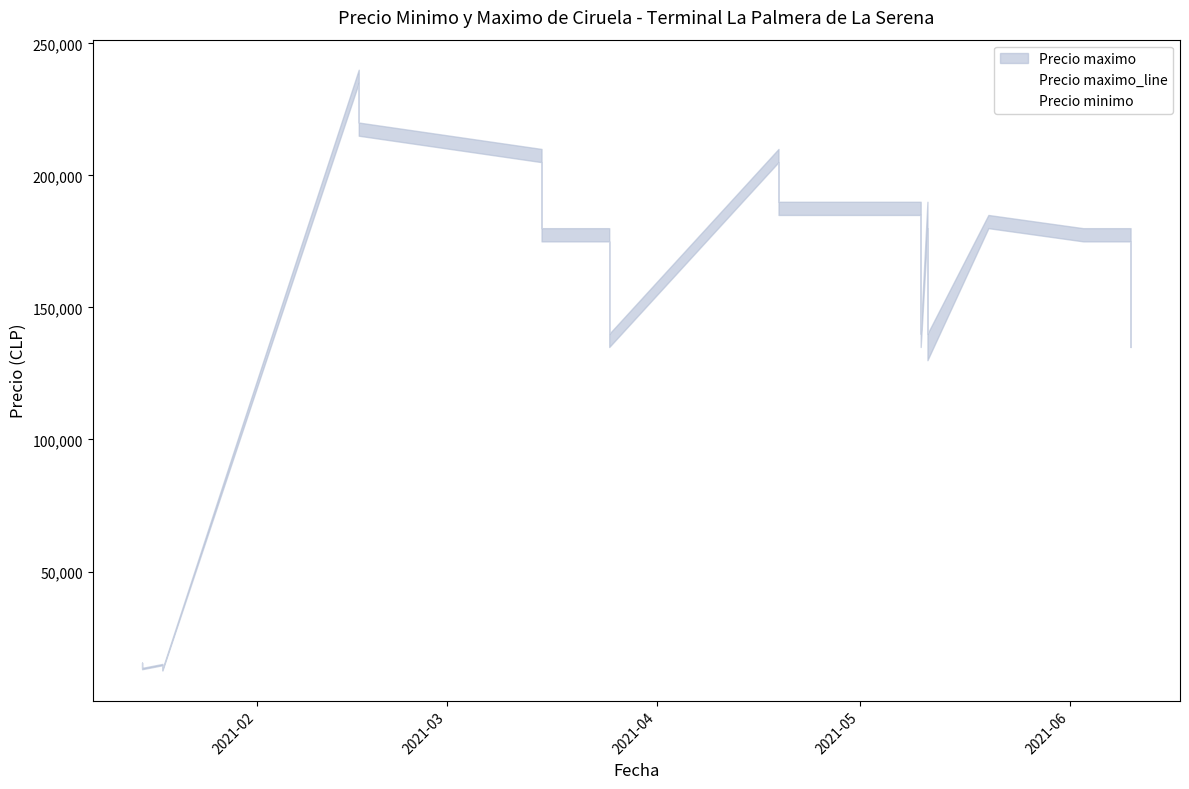

Reading left to right, what are all the values shown in this chart?

Precio maximo_line: 15500	13500	15000	13000	240000	220000	210000	180000	180000	140000	210000	190000	190000	140000	190000	140000	185000	180000	180000	140000
Precio minimo: 15000	13000	14500	12500	235000	215000	205000	175000	175000	135000	205000	185000	185000	135000	180000	130000	180000	175000	175000	135000